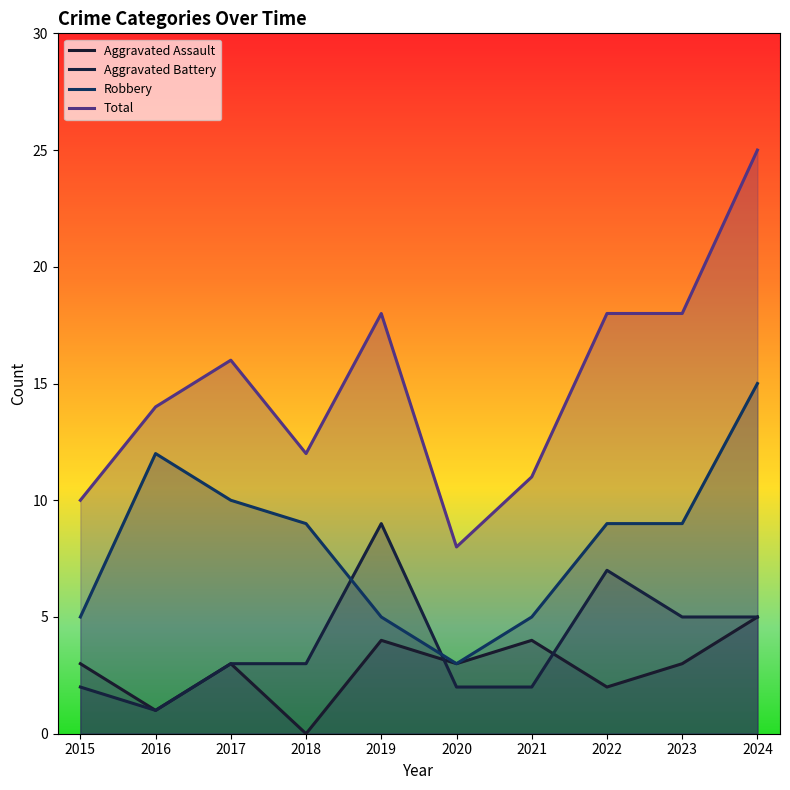

Reading left to right, extract all data points from this chart.

Aggravated Assault: 2015=3	2016=1	2017=3	2018=0	2019=4	2020=3	2021=4	2022=2	2023=3	2024=5
Aggravated Battery: 2015=2	2016=1	2017=3	2018=3	2019=9	2020=2	2021=2	2022=7	2023=5	2024=5
Robbery: 2015=5	2016=12	2017=10	2018=9	2019=5	2020=3	2021=5	2022=9	2023=9	2024=15
Total: 2015=10	2016=14	2017=16	2018=12	2019=18	2020=8	2021=11	2022=18	2023=18	2024=25